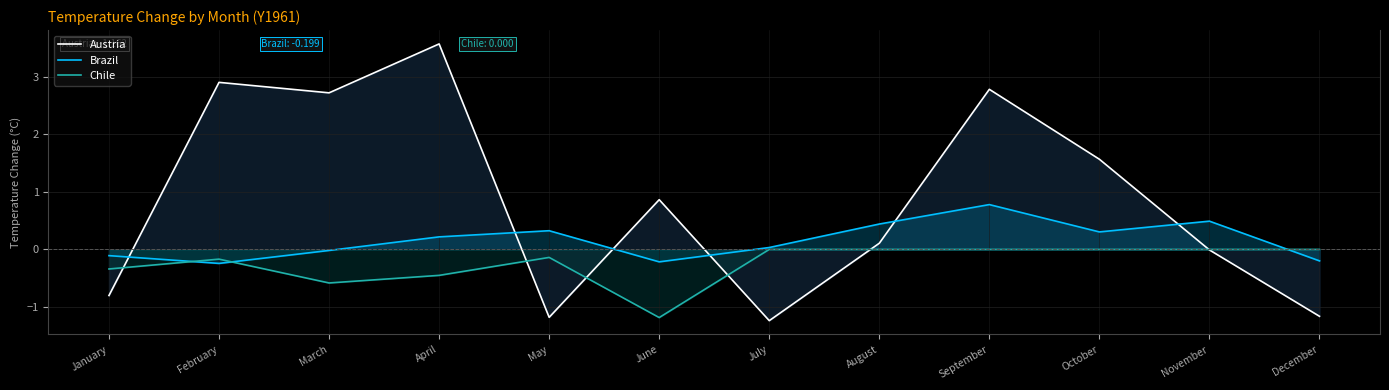

Rank the series at May from highest to lowest value.

Brazil, Chile, Austria